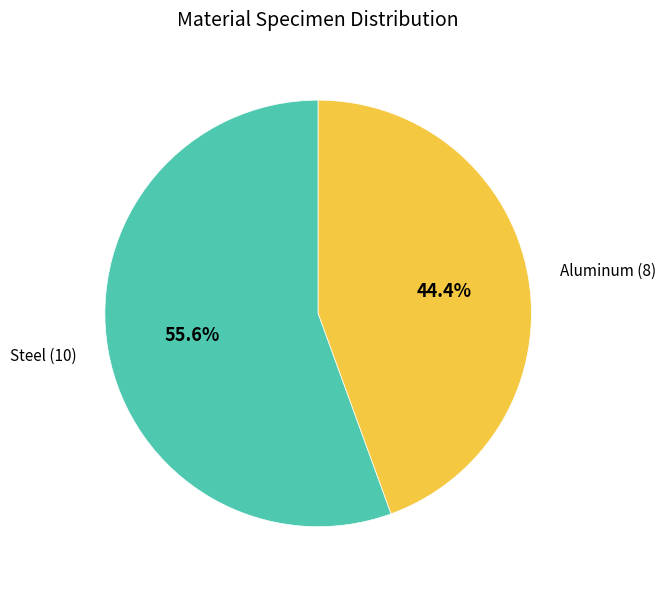

Approximately how many times larger is the value at Aluminum compared to Steel?

0.8